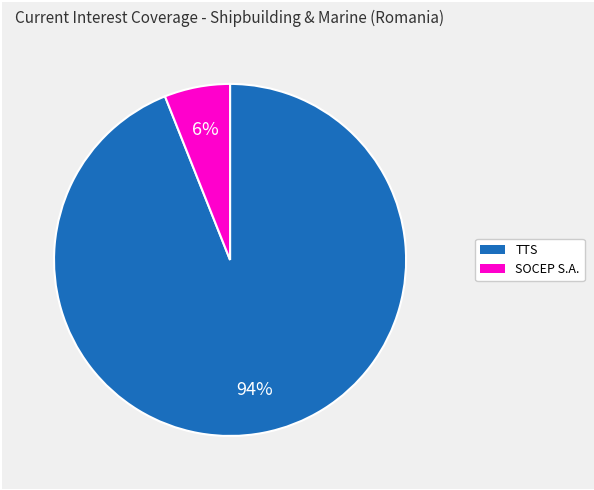

To the nearest percent, what is the difference between the largest and smallest slice percentages?

88%